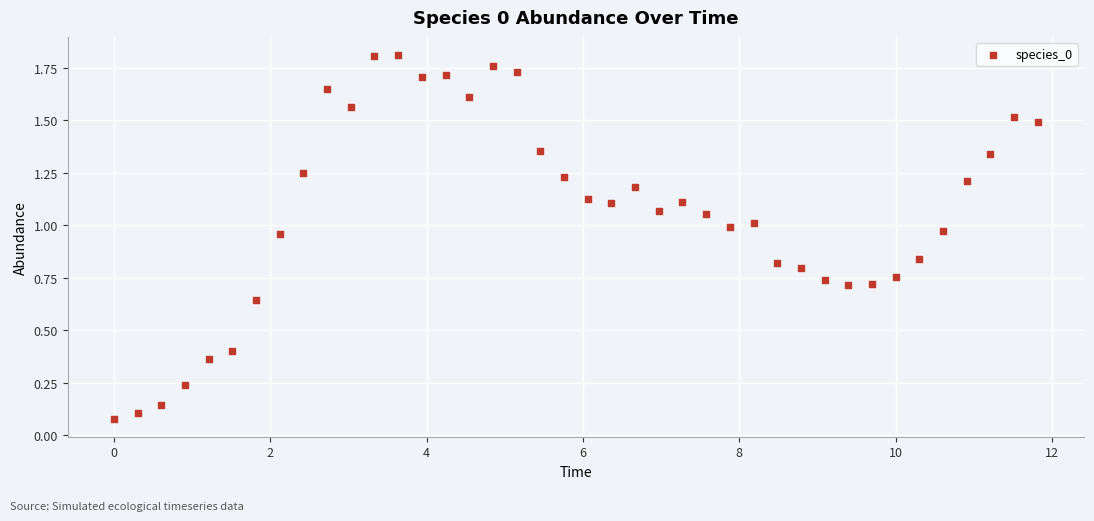

What is the range of X values (max minus min)?

11.8